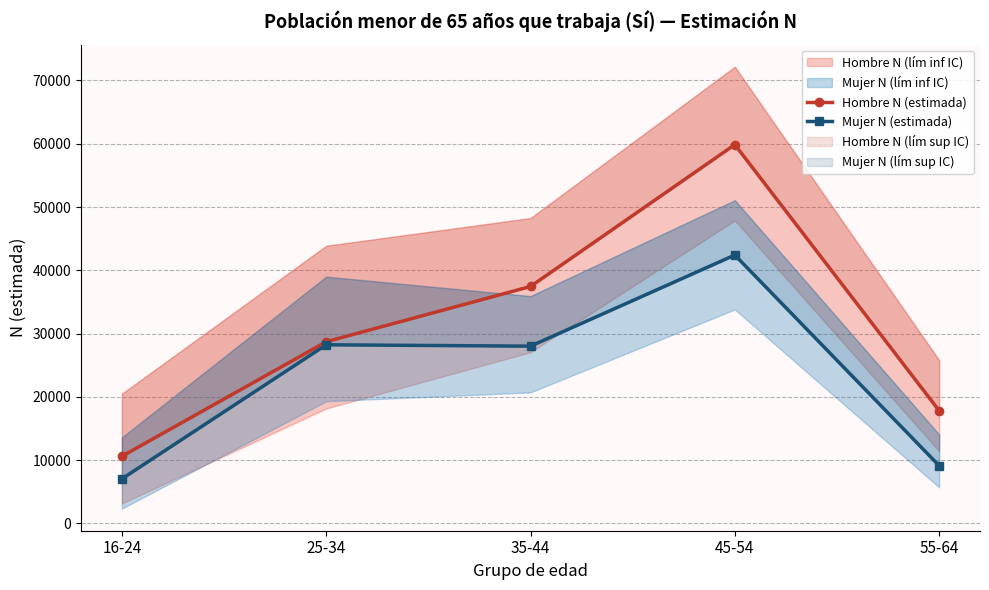

What is the average value of the Hombre N (estimada) series?

30887